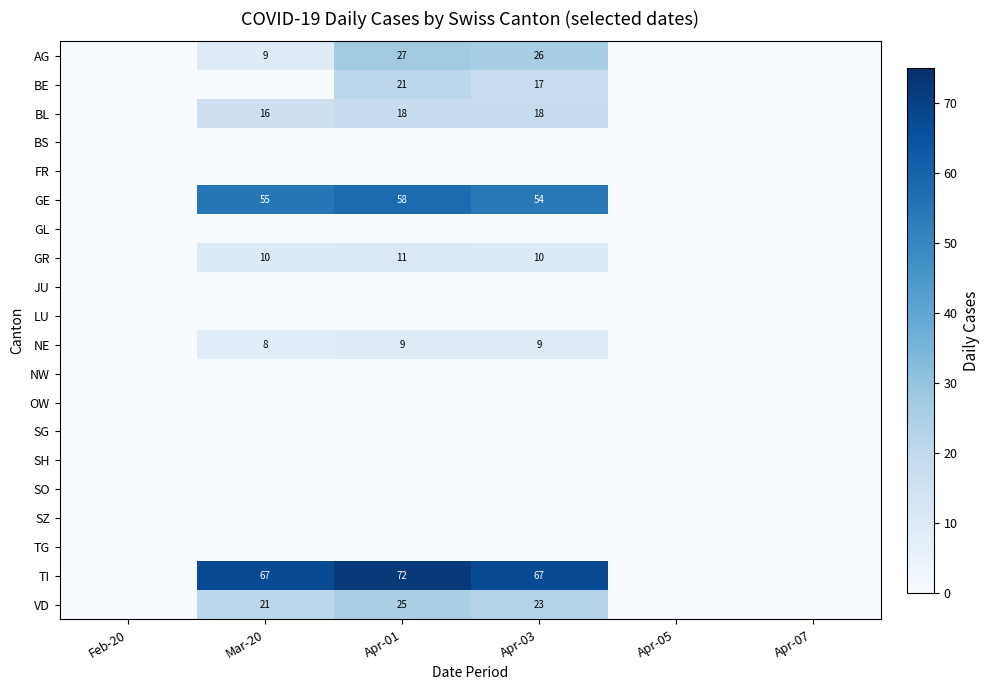

Is it true that GE equals 58 at Apr-01?

True